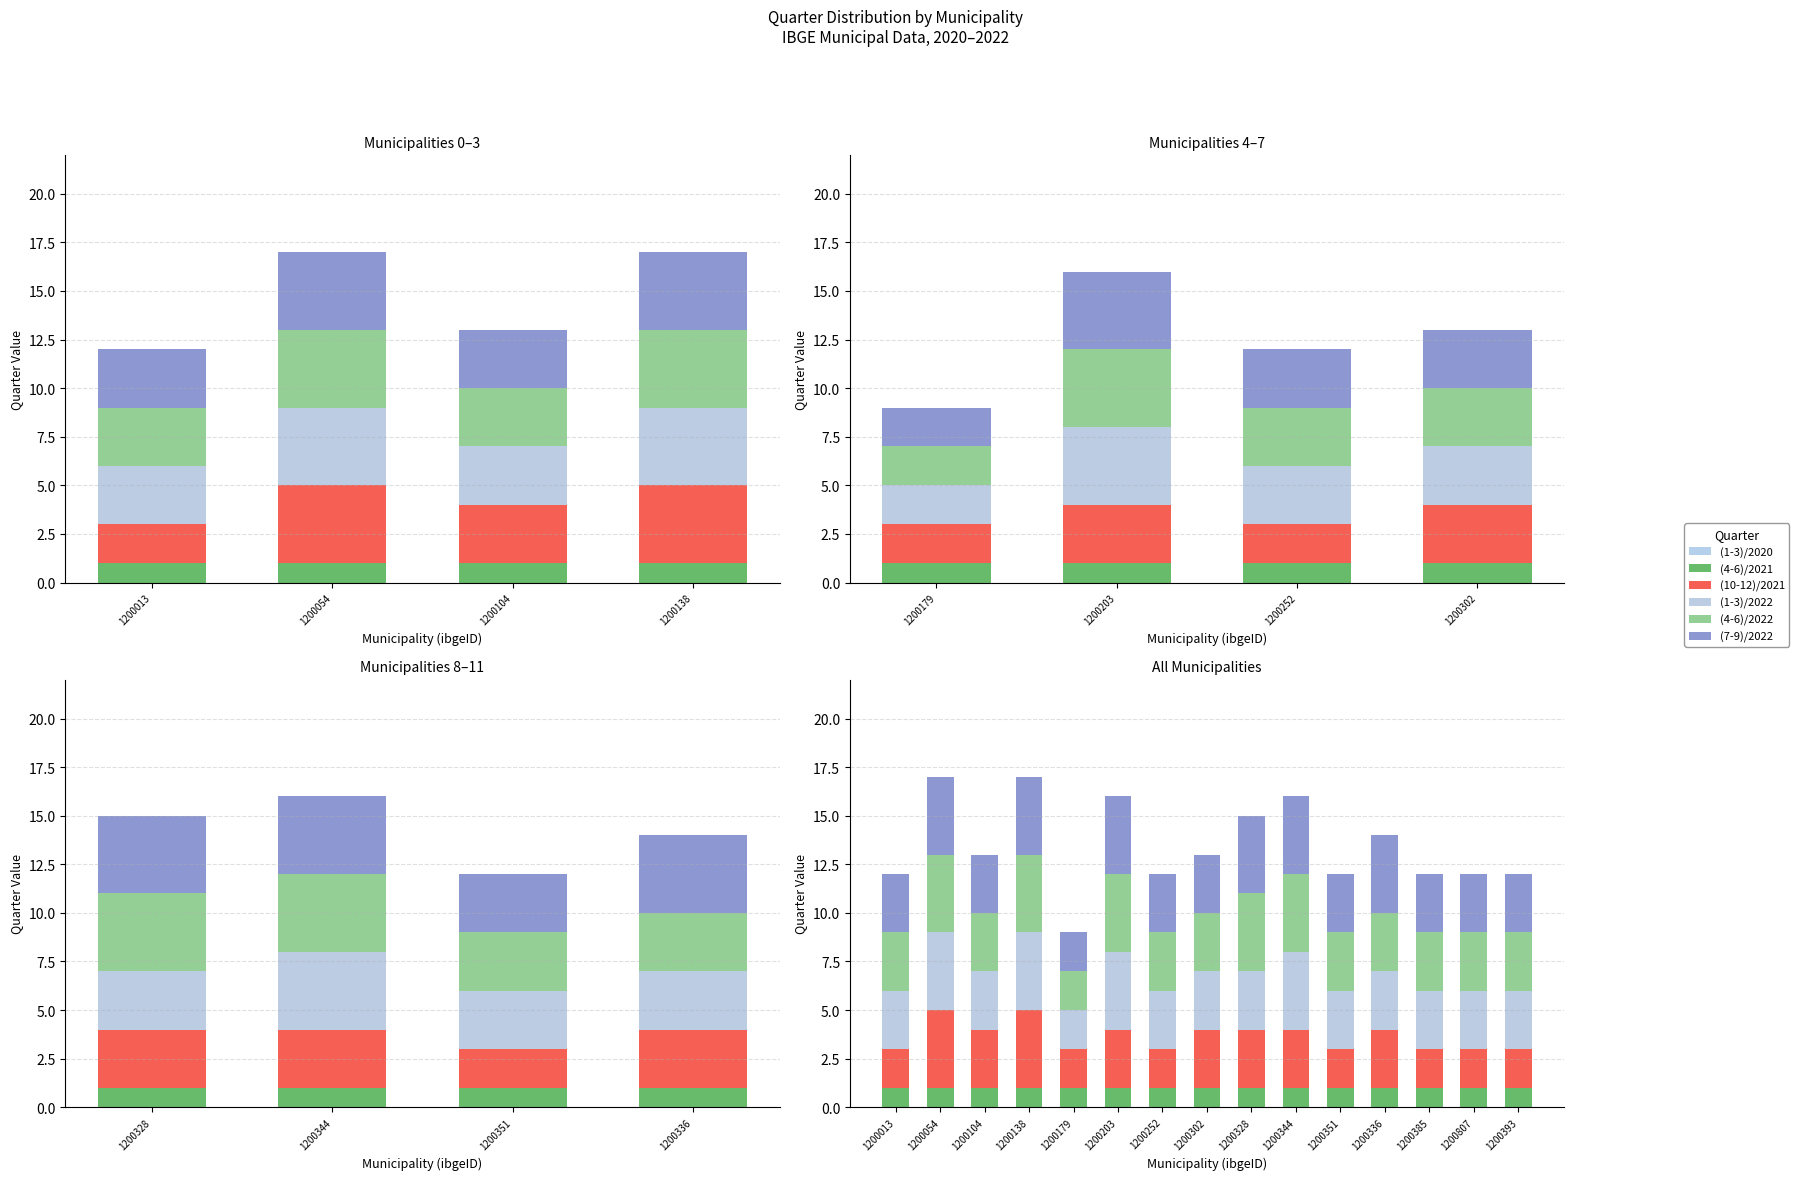

What is the difference between the highest and lowest values at 1200203?

4